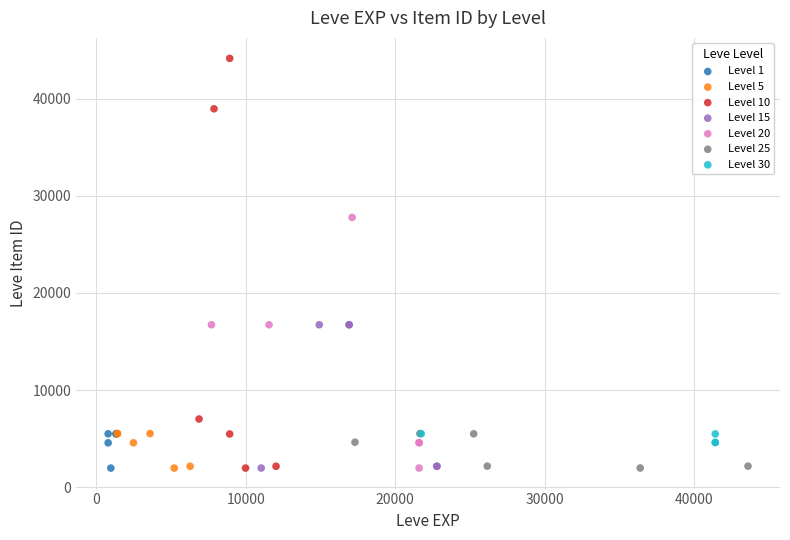

Which series has the widest spread of Y values?

Level 10